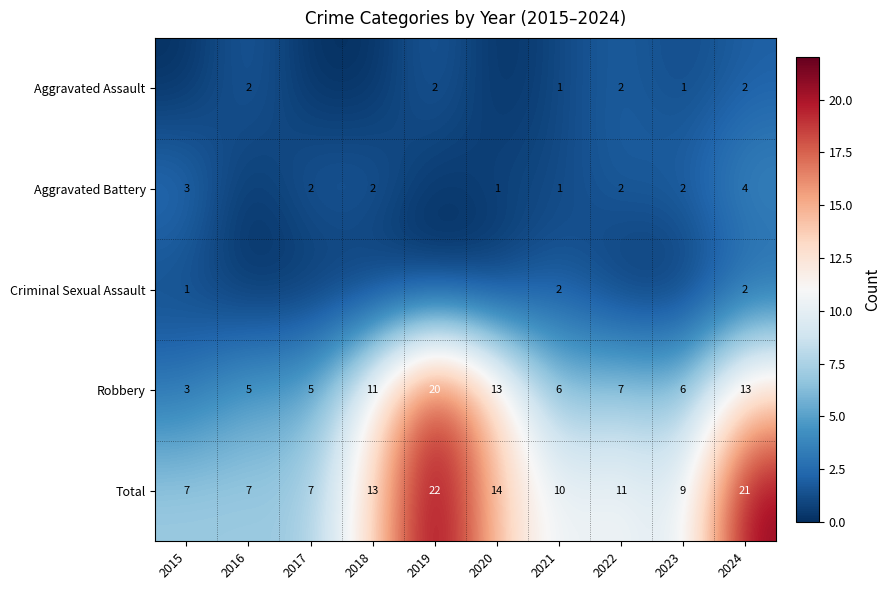

Is it true that Robbery equals 7 at 2022?

True